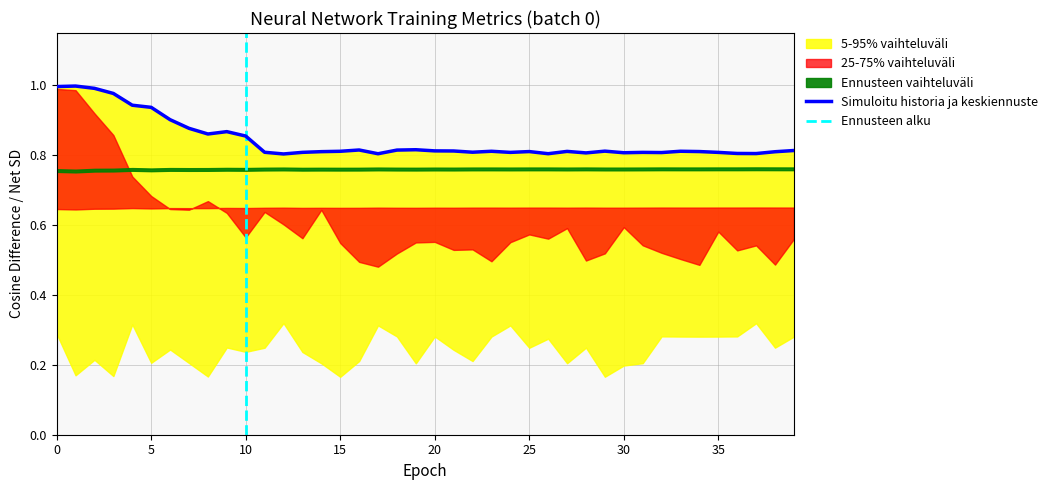

Which category has the lowest value across all series?

15